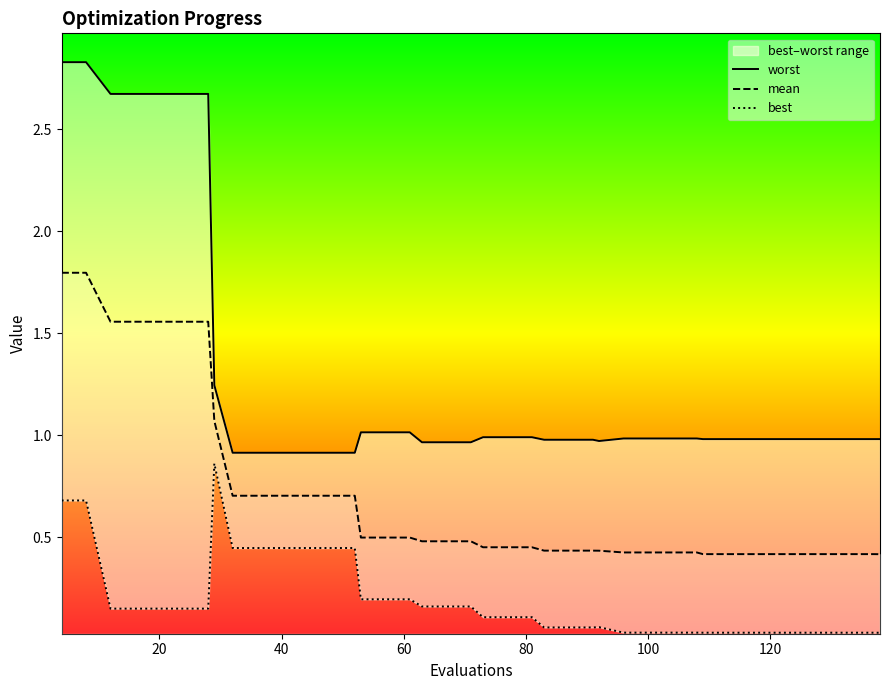

True or false: mean has a value of 0.7 at 100.

False